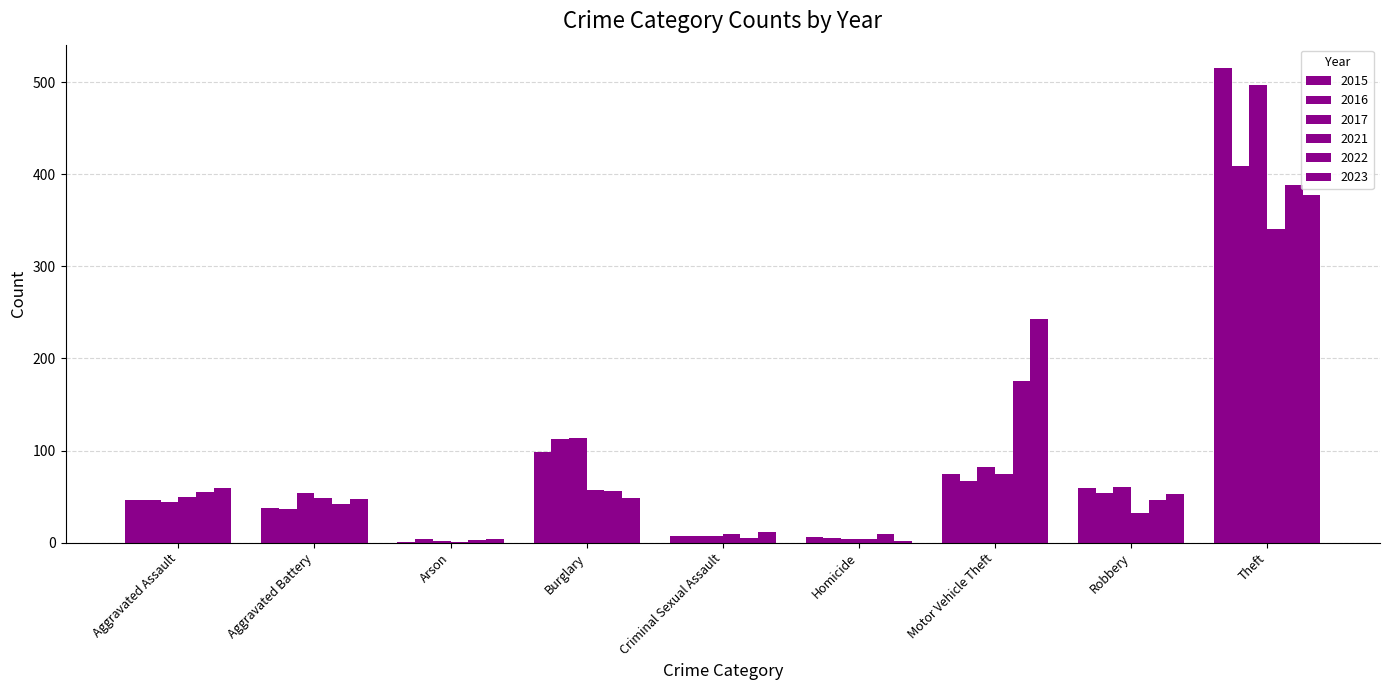

At which label does 2021 reach its peak?

Theft